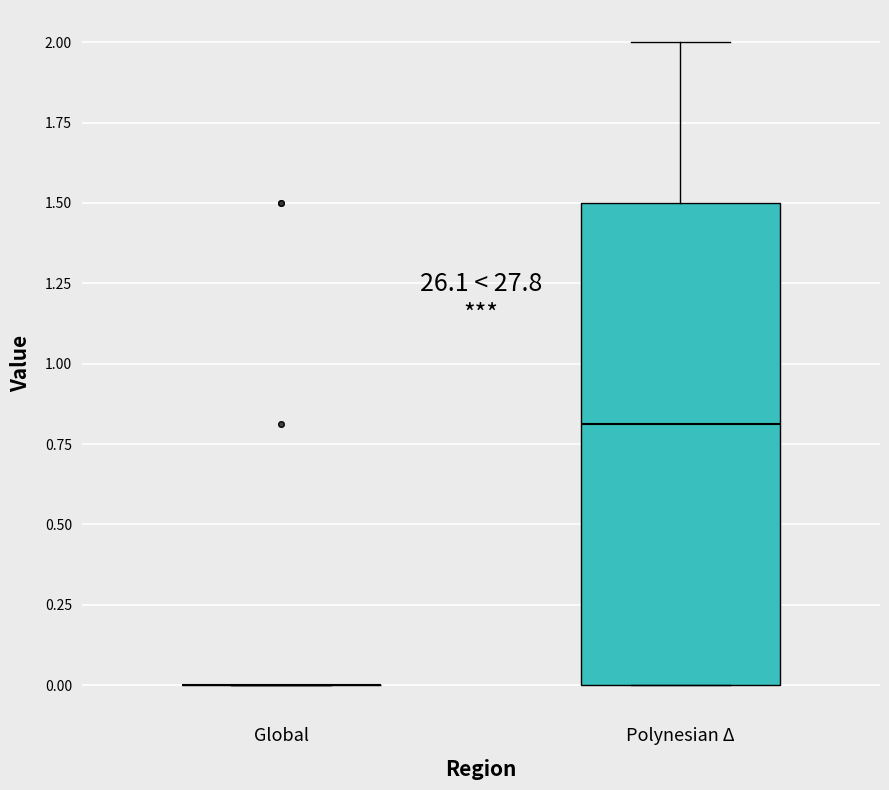

Reading left to right, read every box against the y-axis: the position of its median line, the range the box covers, and the ends of its whiskers. The values are not printed on the chart, so give them approximately, as read against the axis.

Global: box collapsed to a line at 0.0, whiskers 0.0 to 0.0
Polynesian Δ: median 0.8, box 0.0 to 1.5, whiskers 0.0 to 2.0